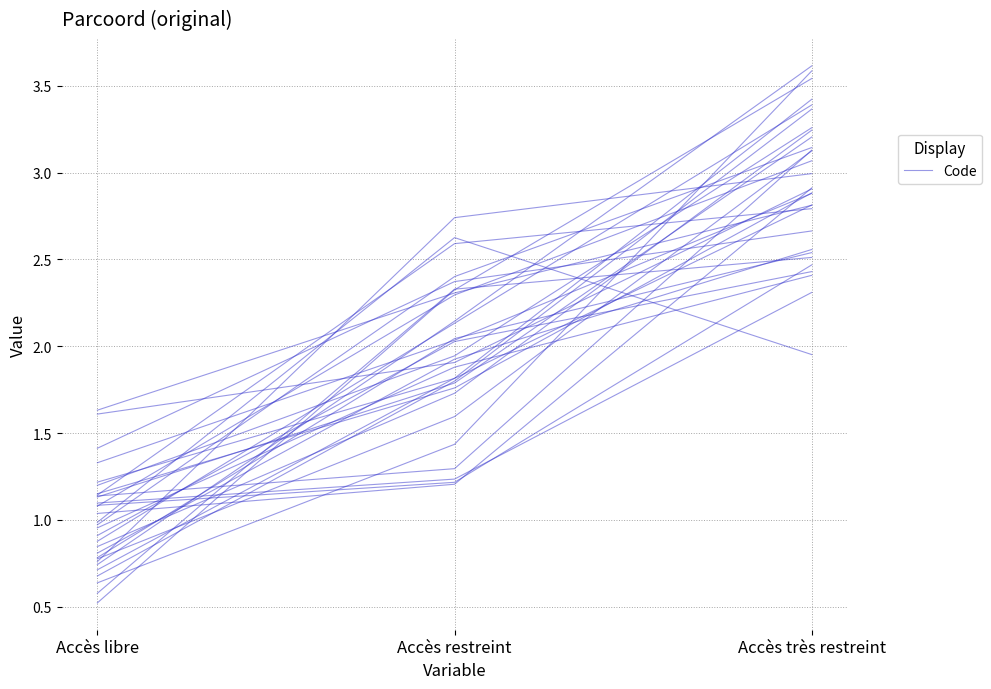

What is the ratio of the value at Accès restreint to the value at Accès très restreint?

0.6